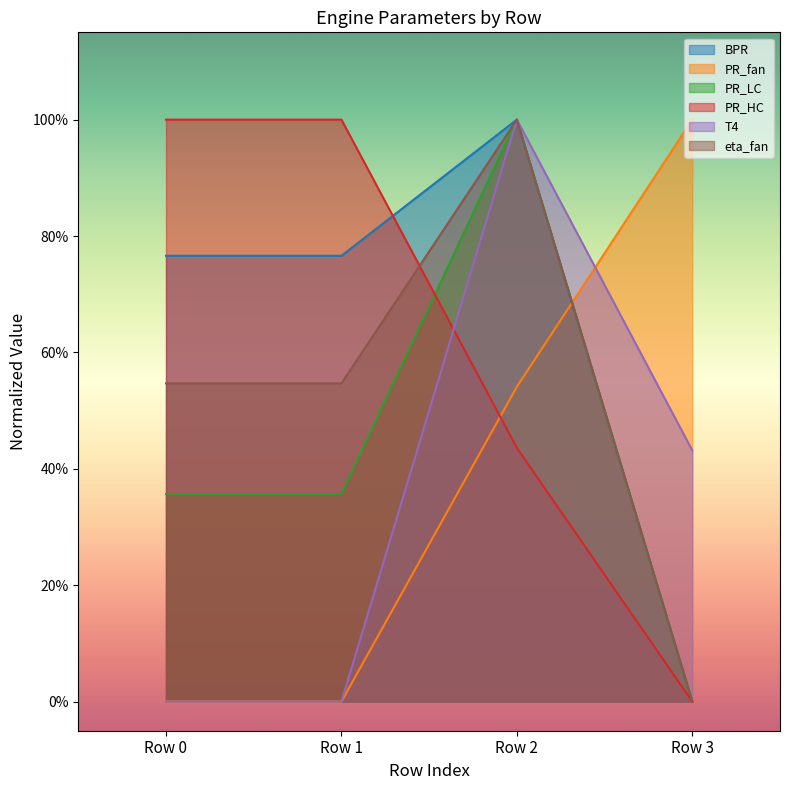

What are all the series names shown in the legend?

BPR, PR_fan, PR_LC, PR_HC, T4, eta_fan